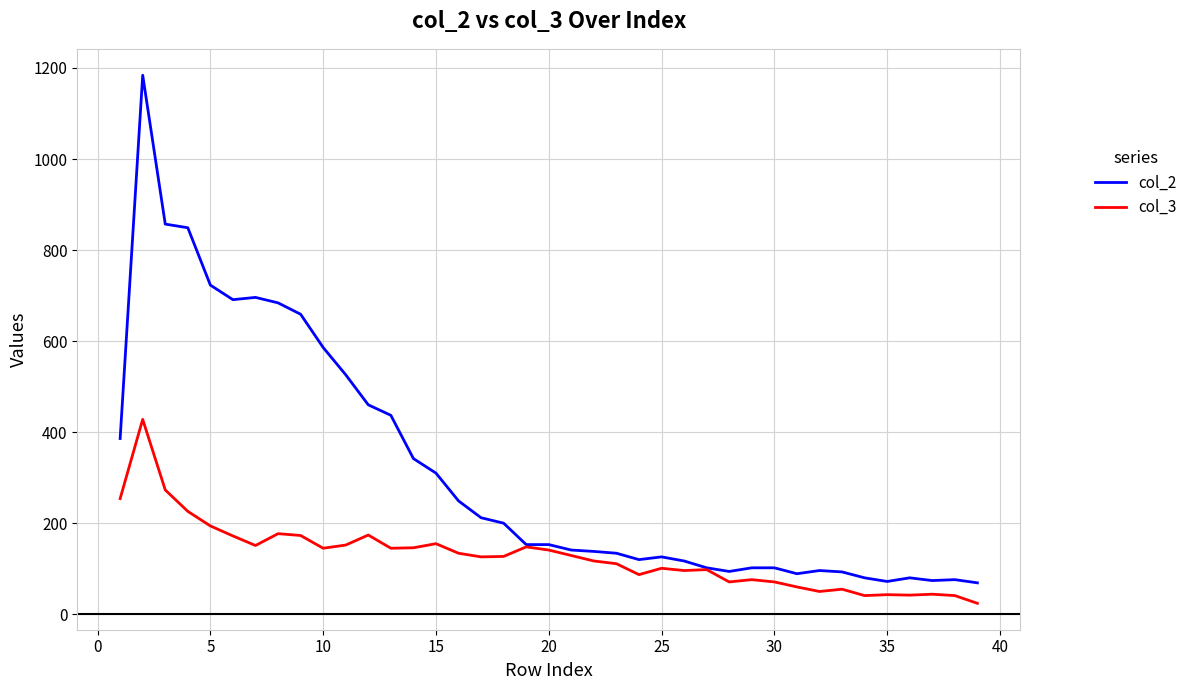

What is the minimum value for col_3?

24